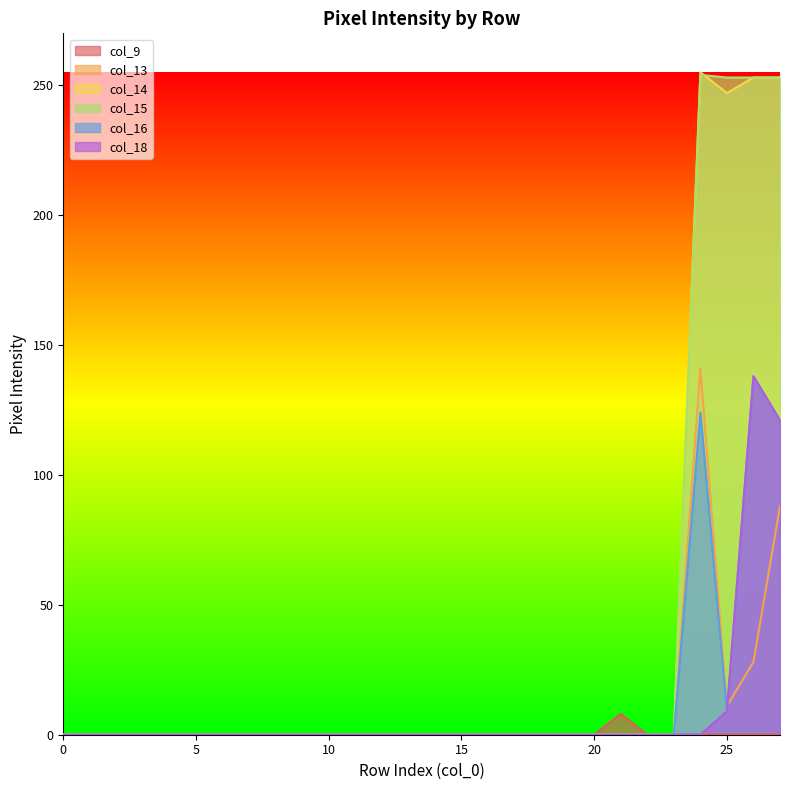

Is the value of col_9 at 17 greater than the value of col_16 at 2?

No